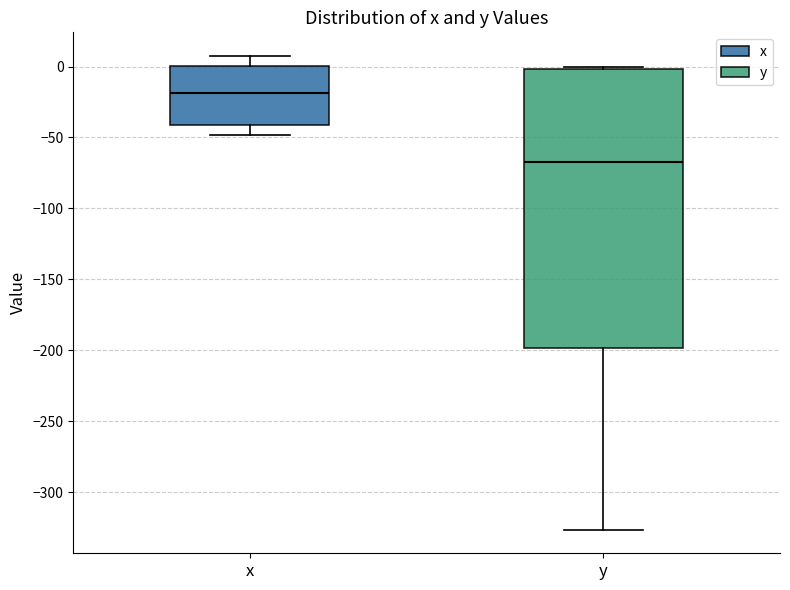

Where is the upper edge of the box for y on the y-axis? The values are not printed on the chart, so give them approximately, as read against the axis.

0